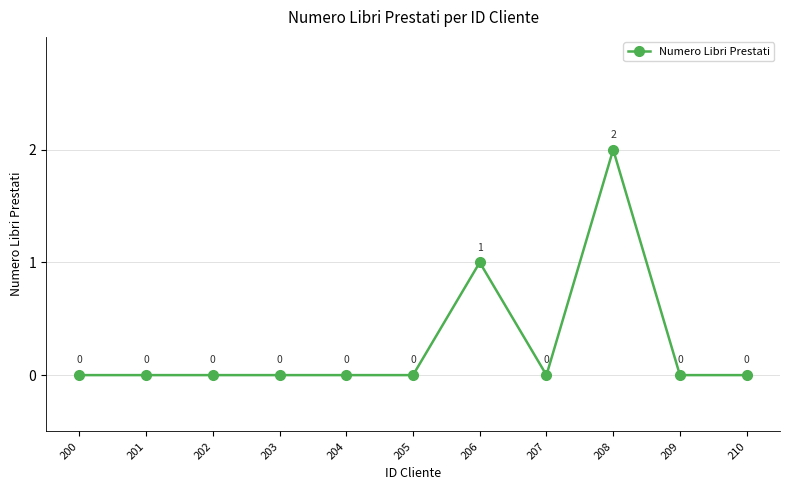

Reading left to right, extract all data points from this chart.

200=0	201=0	202=0	203=0	204=0	205=0	206=1	207=0	208=2	209=0	210=0